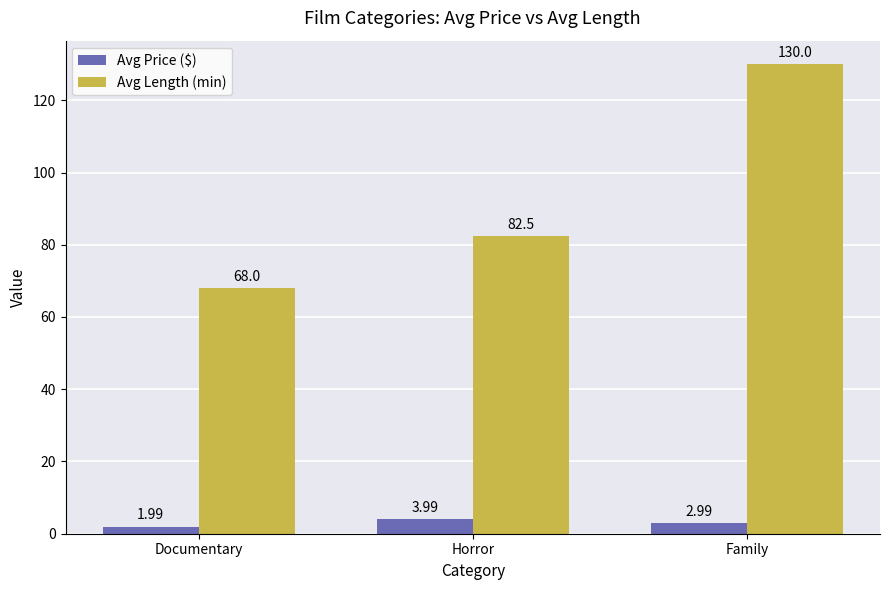

What is the difference between the highest and lowest values at Horror?

78.5